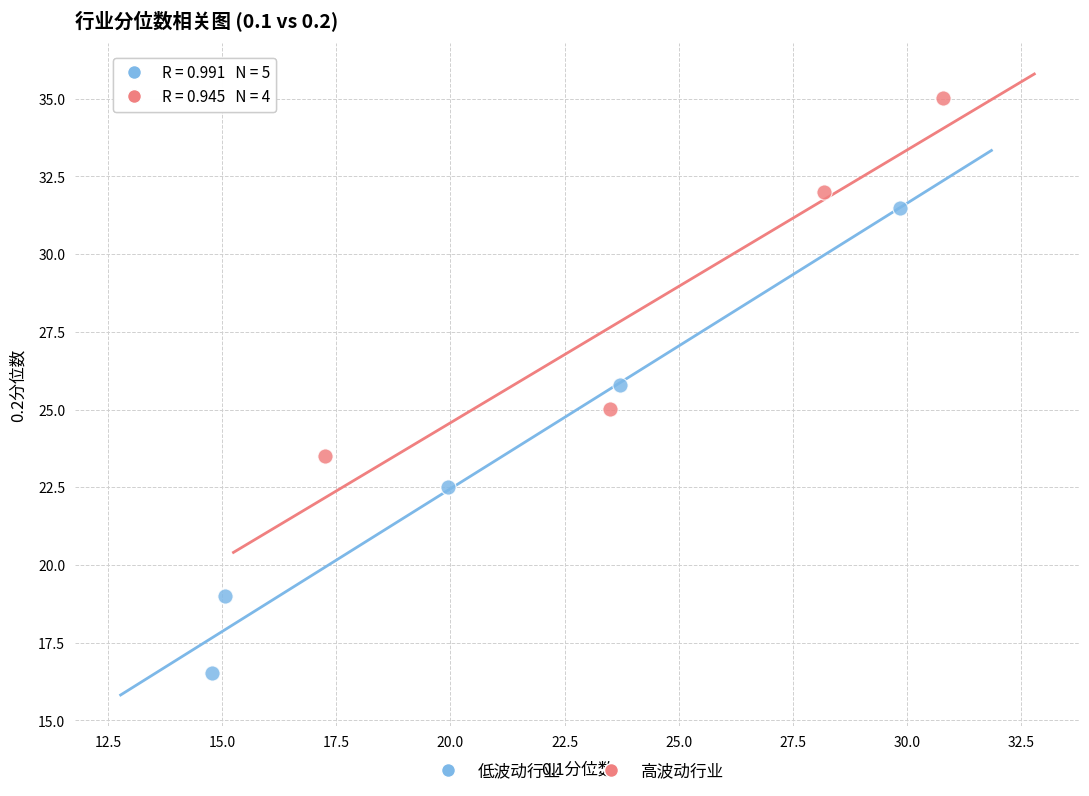

Which series contains the lowest Y value?

低波动行业